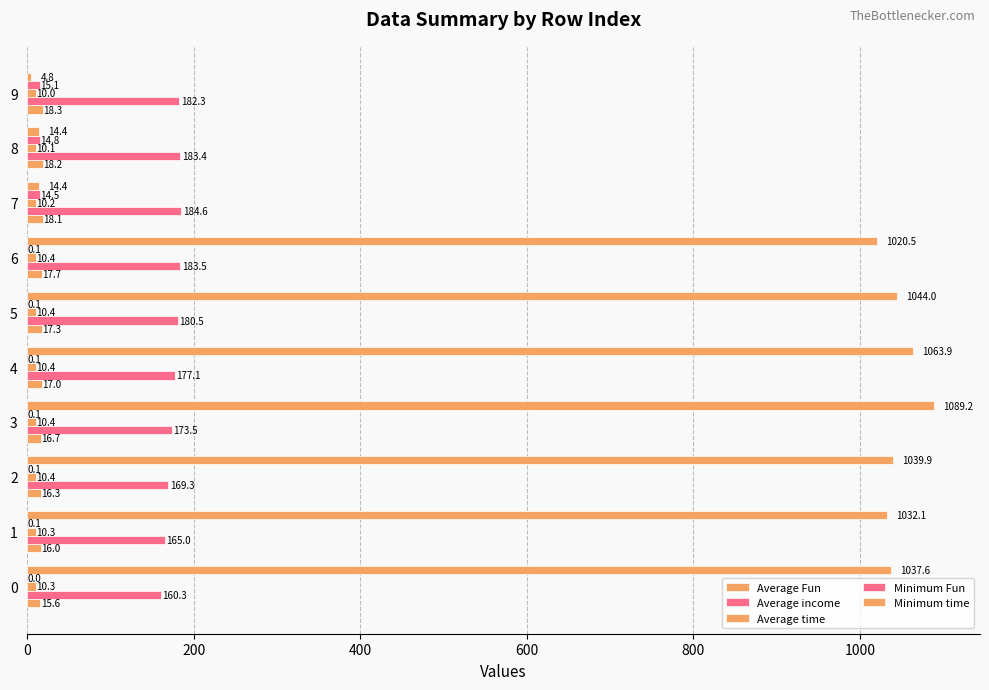

What is the greatest value displayed?

1089.2